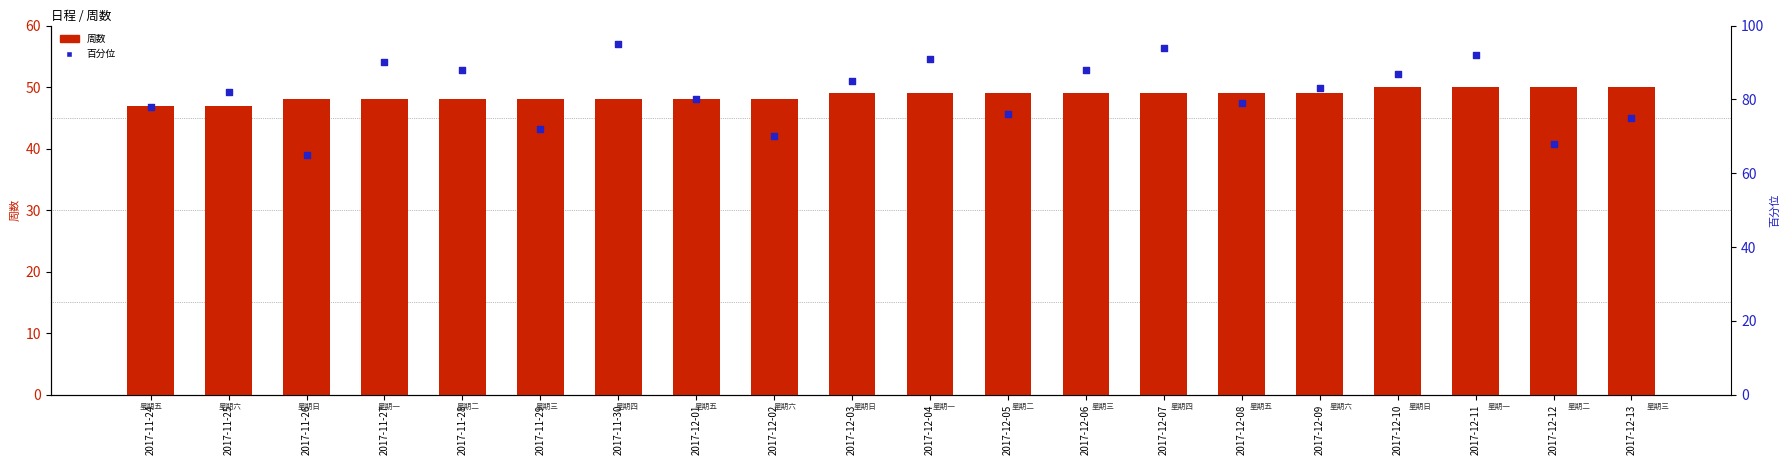

Which series contains the lowest Y value?

周数